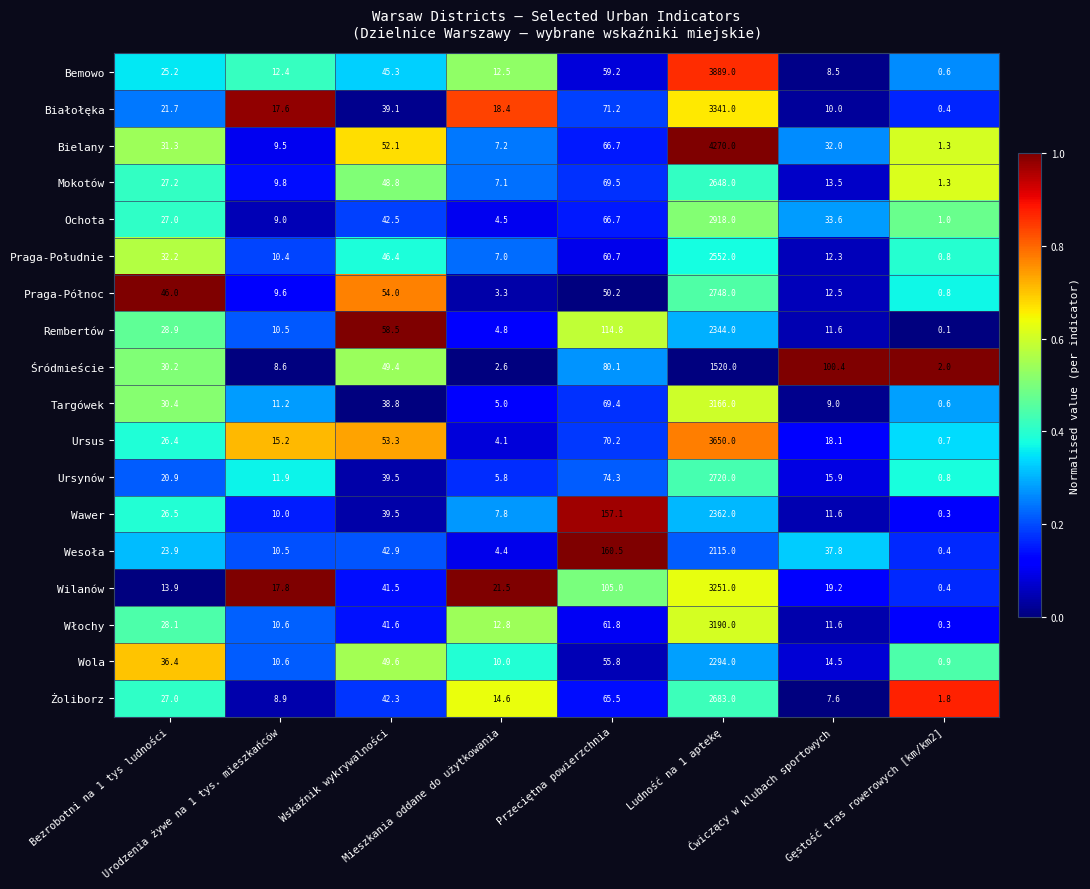

List the series in order of their peak value, highest first.

Bielany, Bemowo, Ursus, Białołęka, Wilanów, Włochy, Targówek, Ochota, Praga-Północ, Ursynów, Żoliborz, Mokotów, Praga-Południe, Wawer, Rembertów, Wola, Wesoła, Śródmieście